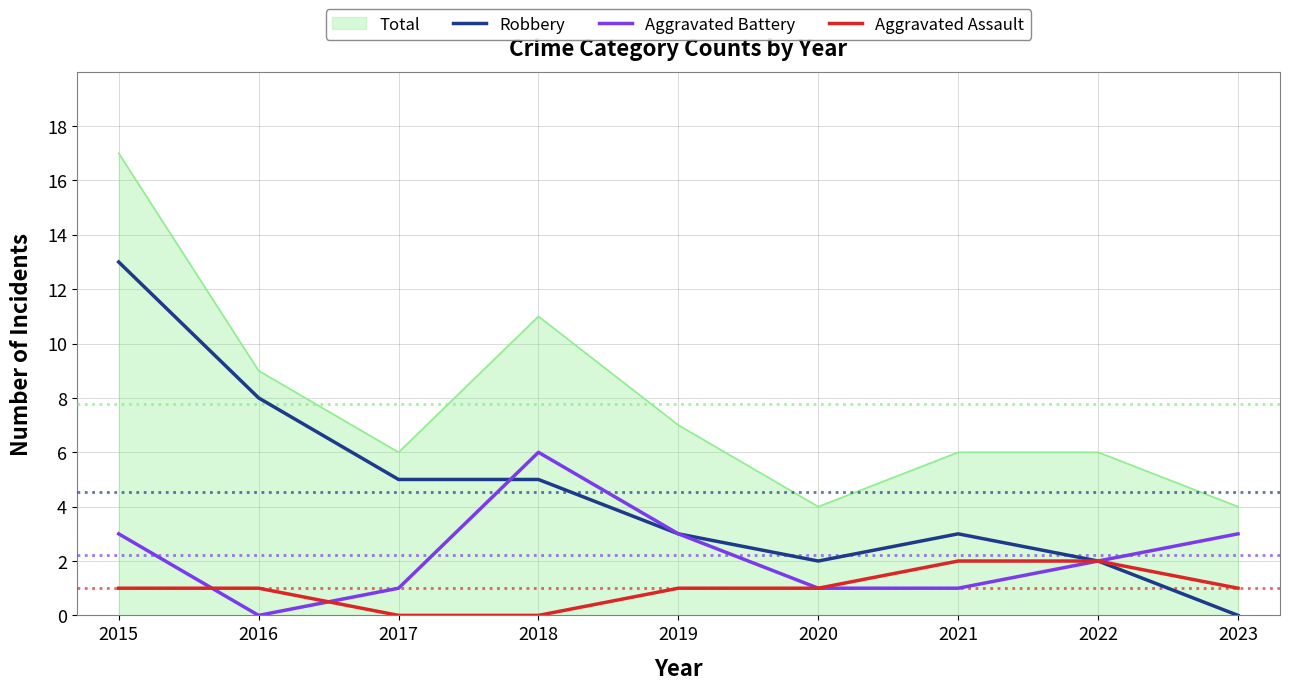

How many lines are shown in the chart?

4